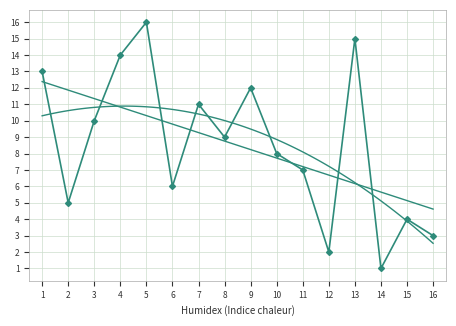

Count the number of categories in the chart.

16